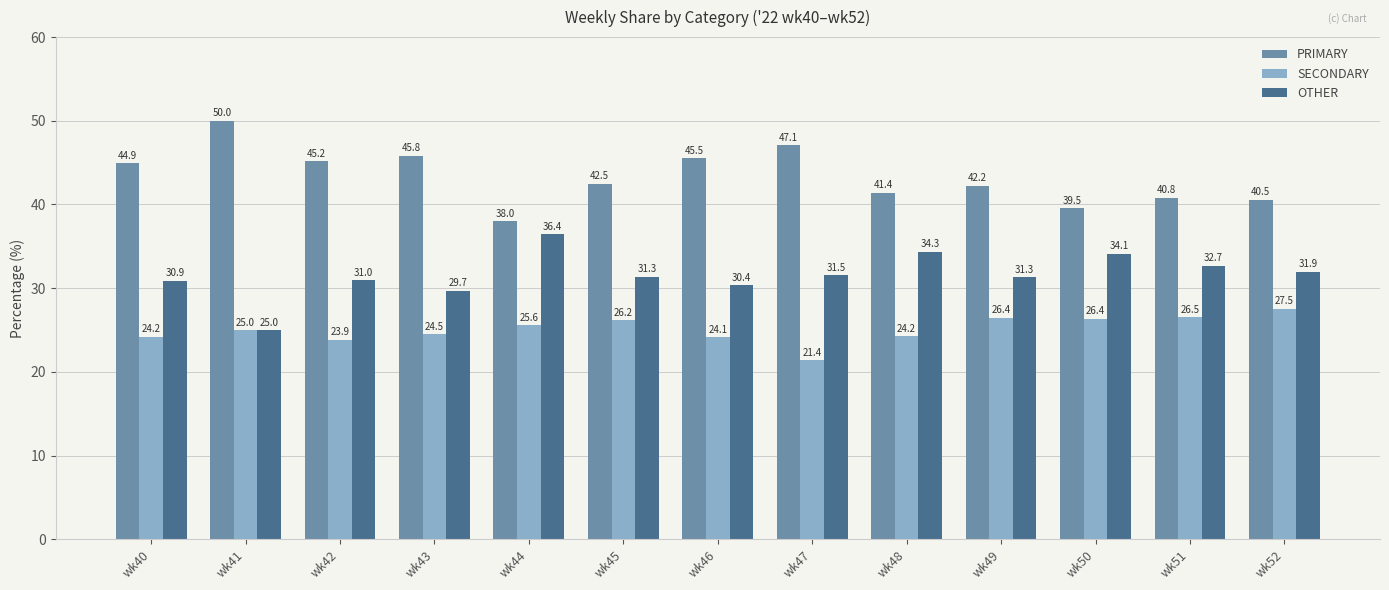

What is the value of the OTHER bar at the 4th from the left?

29.7